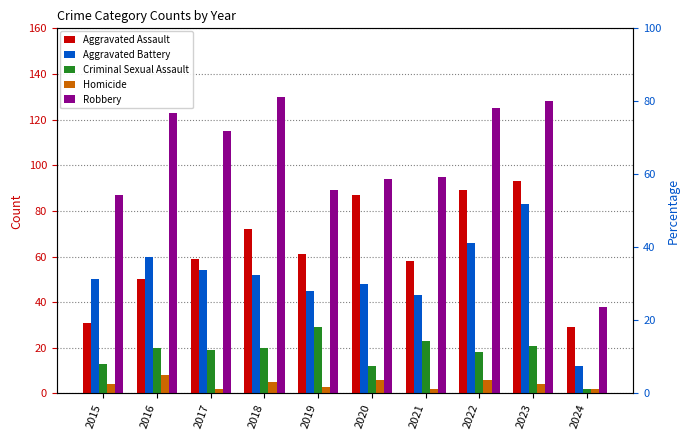

Reading left to right, extract all data points from this chart.

Aggravated Assault: 31	50	59	72	61	87	58	89	93	29
Aggravated Battery: 50	60	54	52	45	48	43	66	83	12
Criminal Sexual Assault: 13	20	19	20	29	12	23	18	21	2
Homicide: 4	8	2	5	3	6	2	6	4	2
Robbery: 87	123	115	130	89	94	95	125	128	38